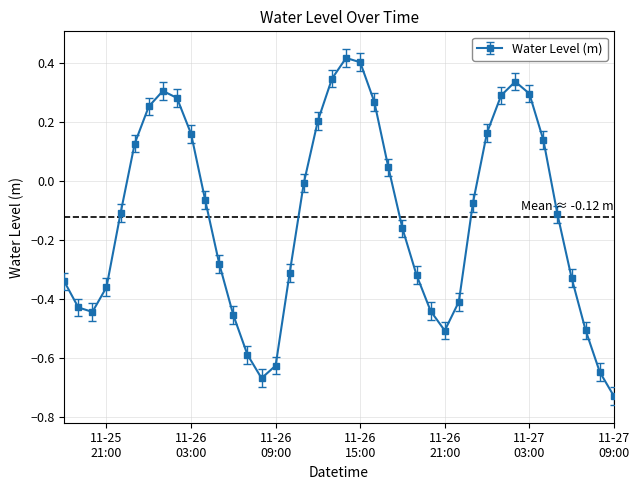

What is the sum of all values?

-4.8